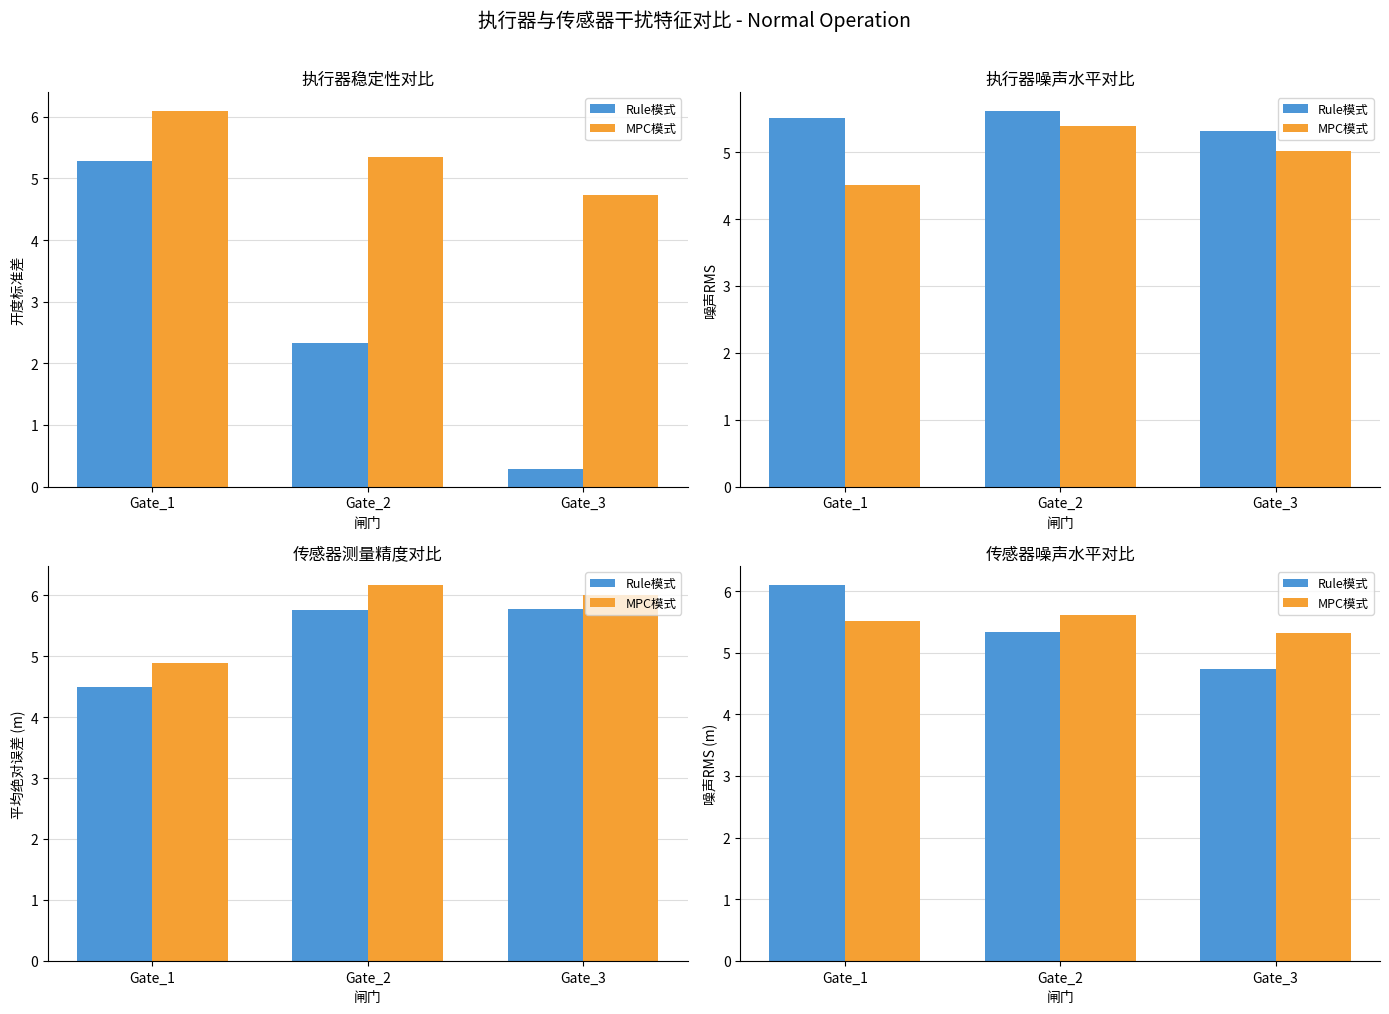

Which label corresponds to the largest value in the chart?

Gate_1